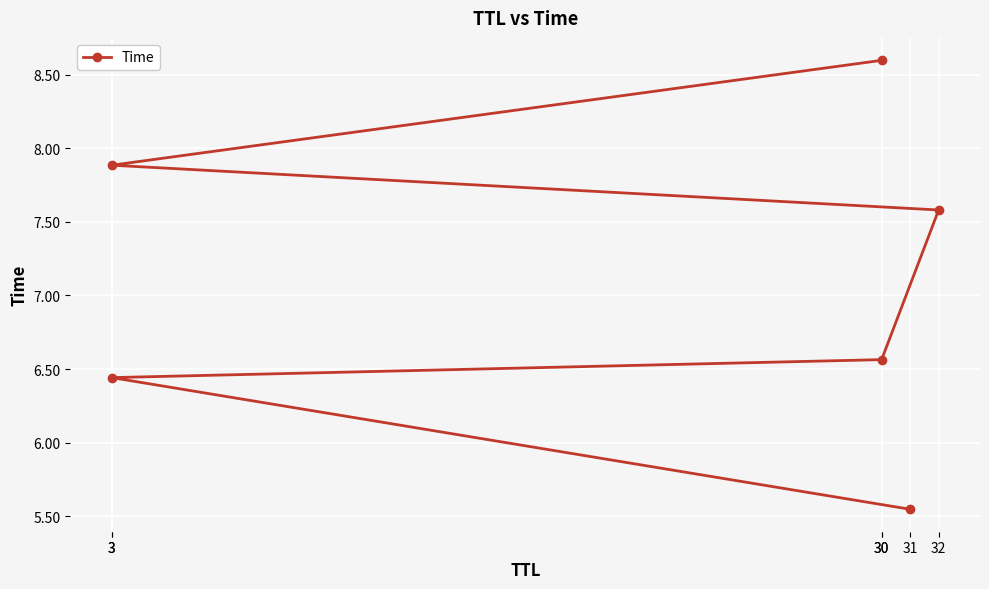

Is it true that the value at 3 is 6.4?

True